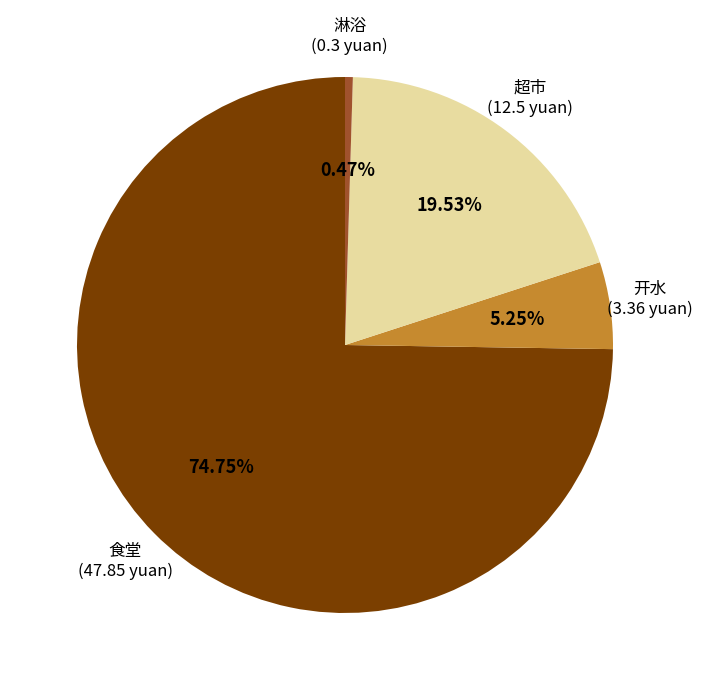

Combined, do 超市 and 食堂 account for over 50%?

Yes